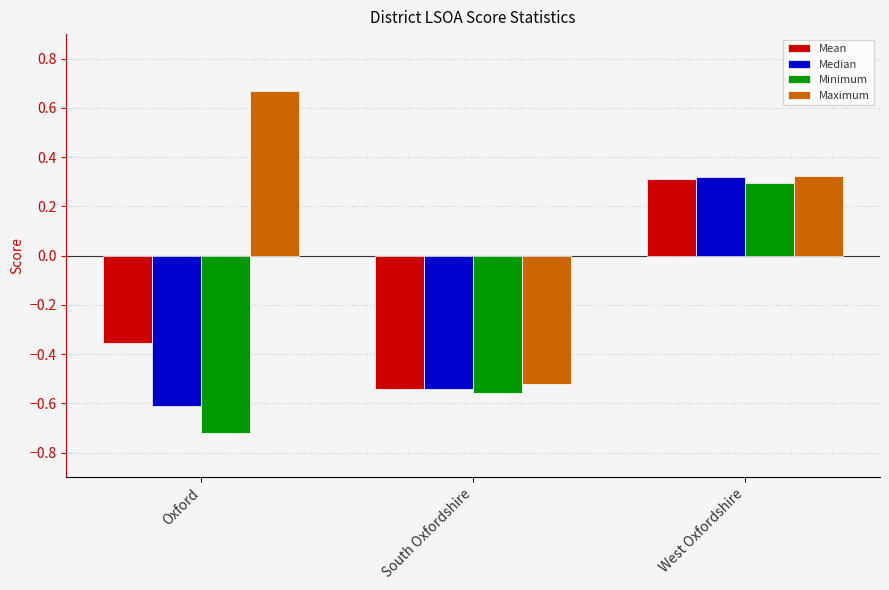

What is the difference between the Median values at West Oxfordshire and Oxford?

0.9